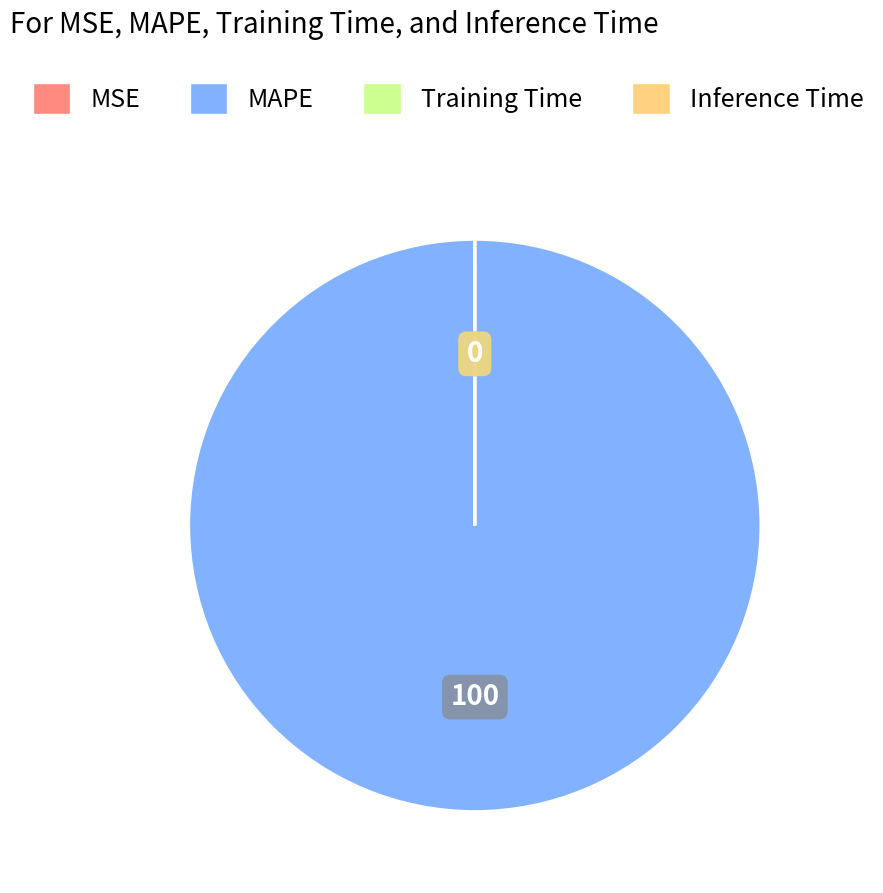

Which category has the biggest portion of the pie?

MAPE